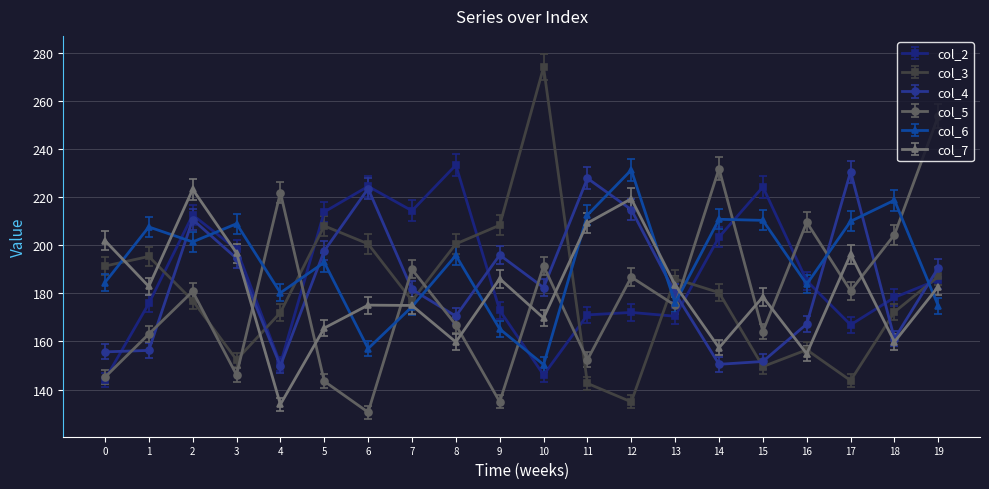

The col_3 series shows 103.9 at 7. True or false?

False